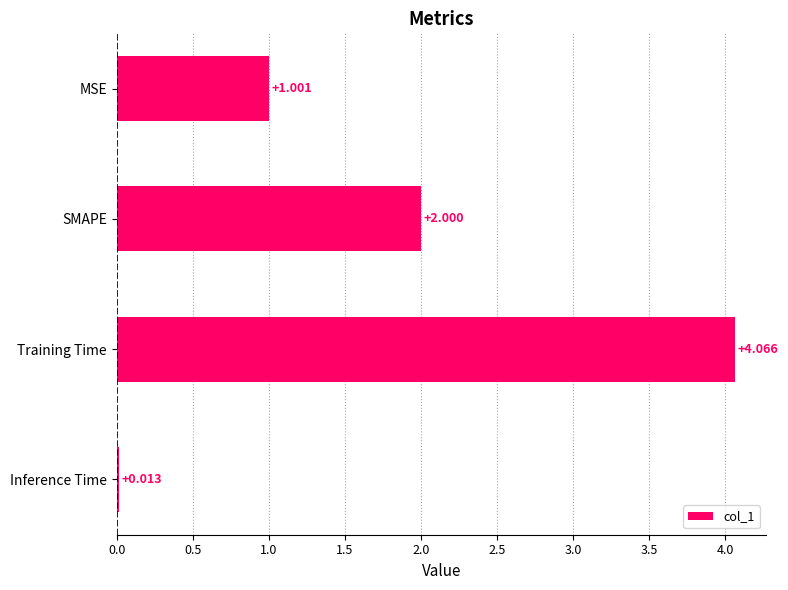

Are the bars horizontal?

Yes